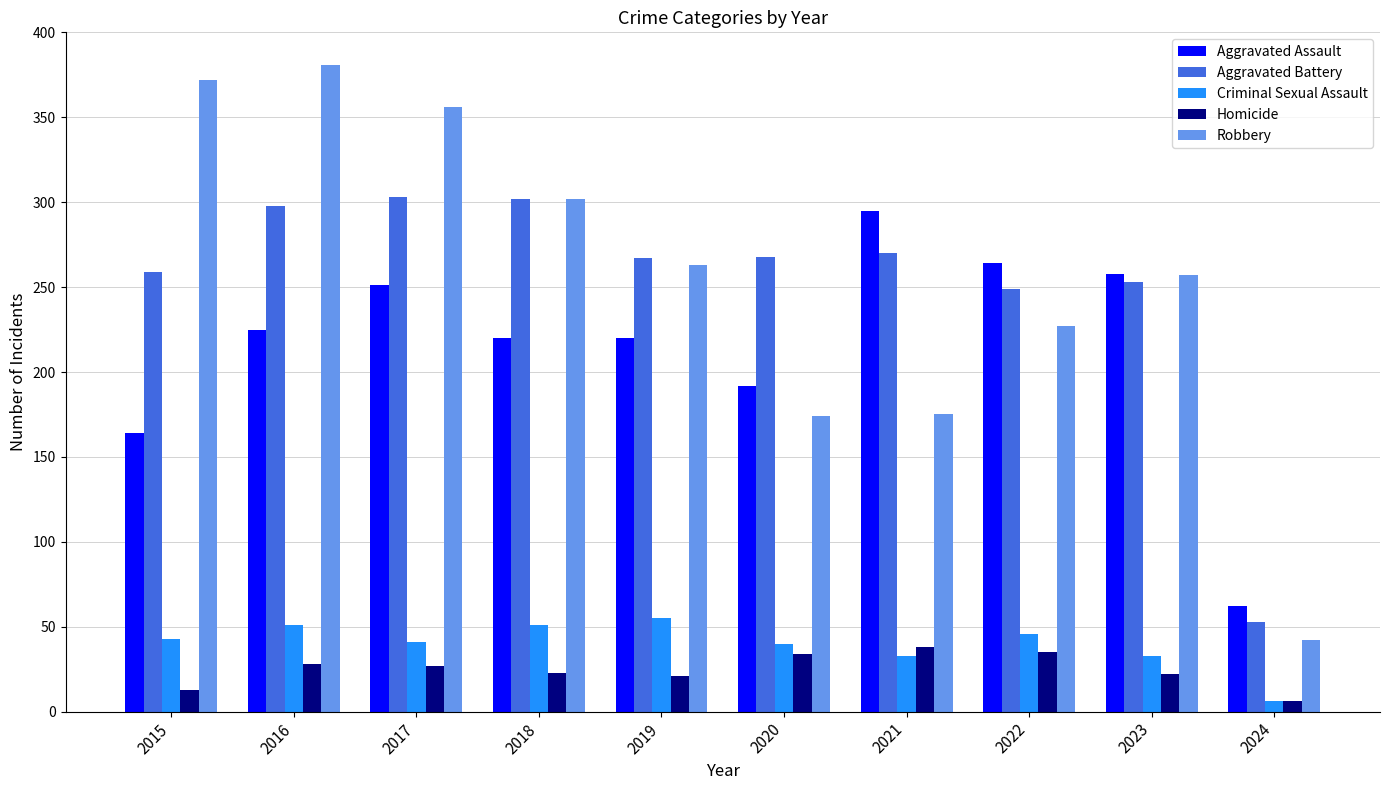

What is the total value across all series at 2016?

983